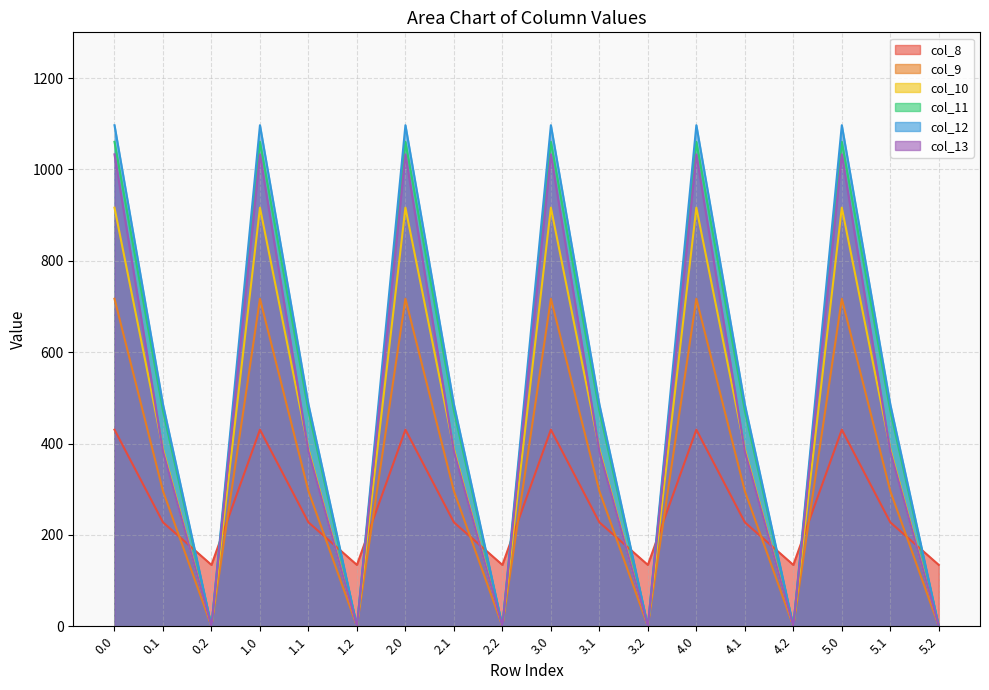

True or false: col_12 and col_10 intersect in this chart.

False